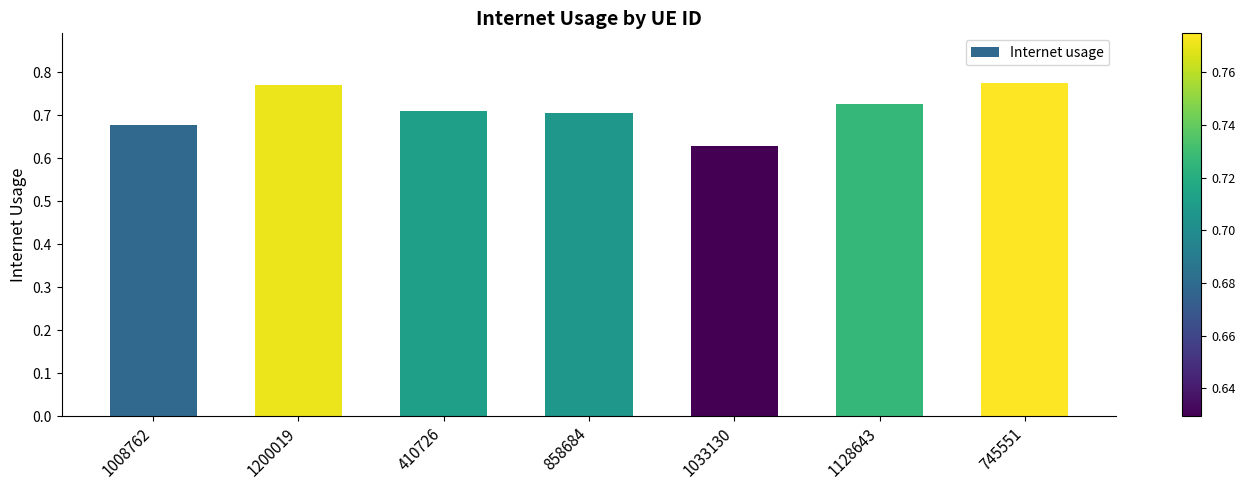

Count the values in the range 0 to 1.

7